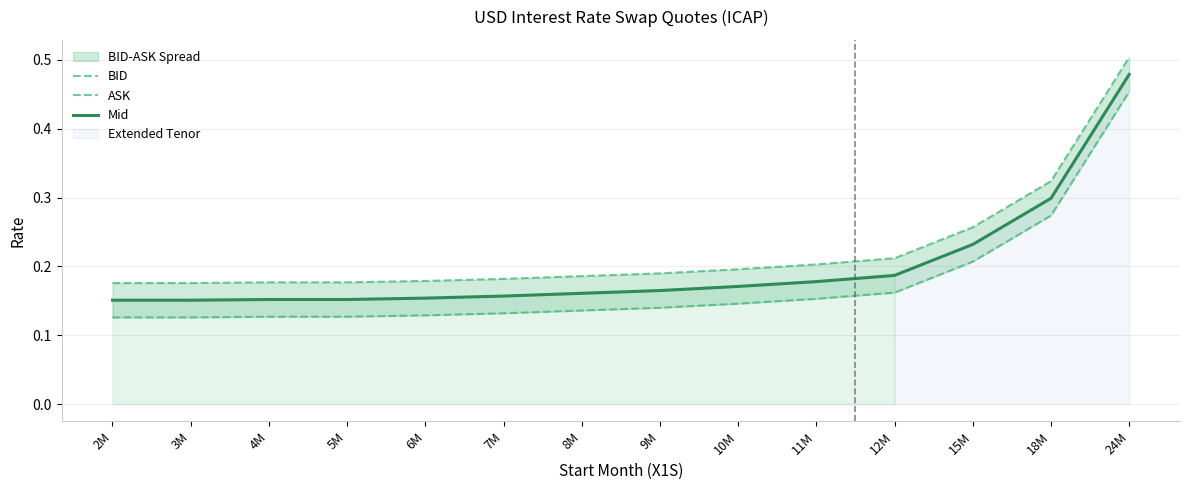

At which category is the sum across all series the highest?

24M